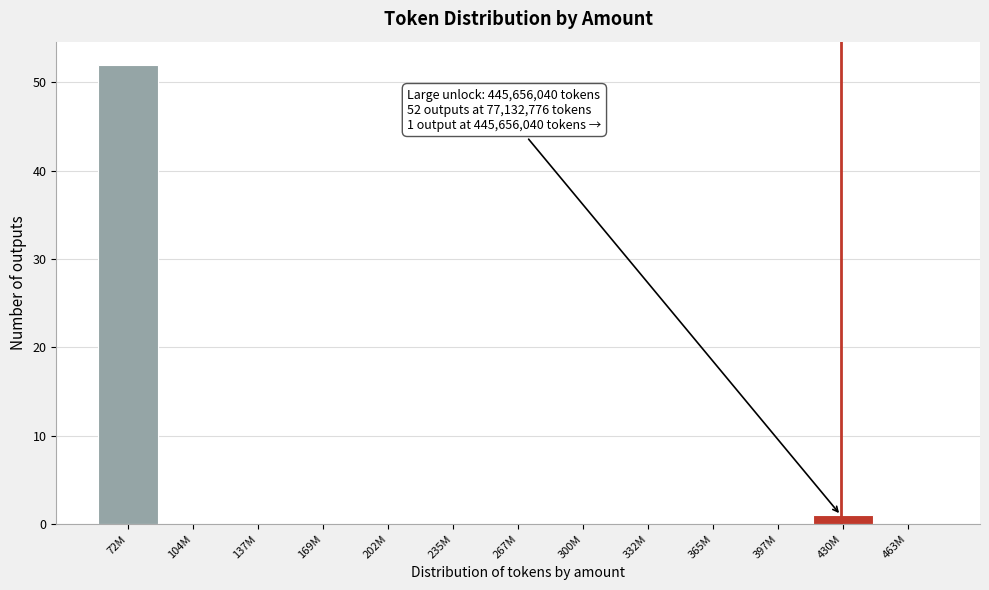

Reading right to left, what are all the values shown in this chart?

463M=0	430M=1	397M=0	365M=0	332M=0	300M=0	267M=0	235M=0	202M=0	169M=0	137M=0	104M=0	72M=52